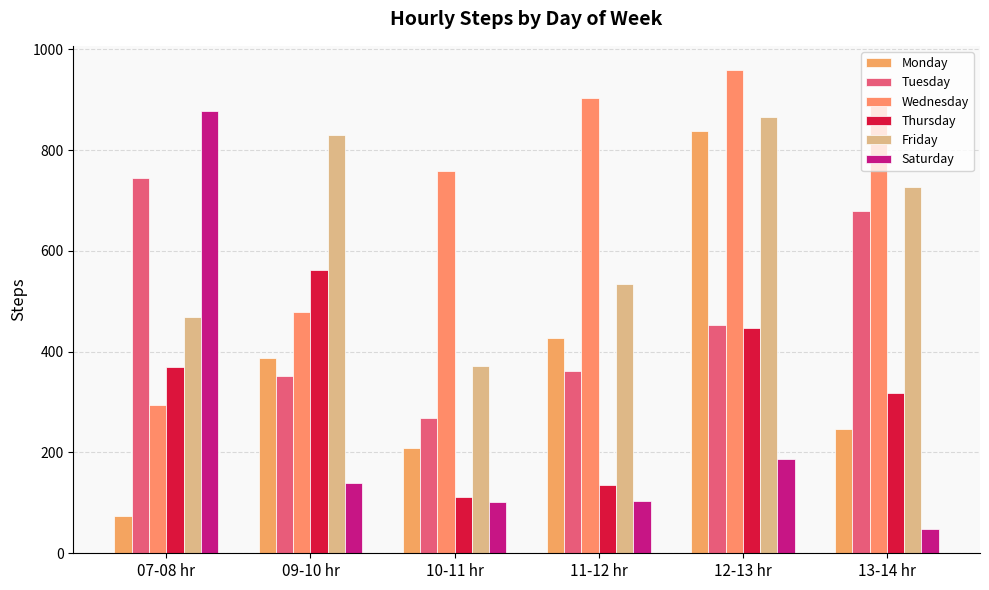

Reading left to right, list all the values displayed in this chart.

Monday: 07-08 hr=74	09-10 hr=388	10-11 hr=208	11-12 hr=428	12-13 hr=837	13-14 hr=246
Tuesday: 07-08 hr=744	09-10 hr=352	10-11 hr=269	11-12 hr=362	12-13 hr=453	13-14 hr=680
Wednesday: 07-08 hr=294	09-10 hr=478	10-11 hr=759	11-12 hr=903	12-13 hr=959	13-14 hr=902
Thursday: 07-08 hr=370	09-10 hr=563	10-11 hr=111	11-12 hr=135	12-13 hr=447	13-14 hr=319
Friday: 07-08 hr=469	09-10 hr=831	10-11 hr=372	11-12 hr=535	12-13 hr=866	13-14 hr=727
Saturday: 07-08 hr=877	09-10 hr=140	10-11 hr=101	11-12 hr=103	12-13 hr=188	13-14 hr=48